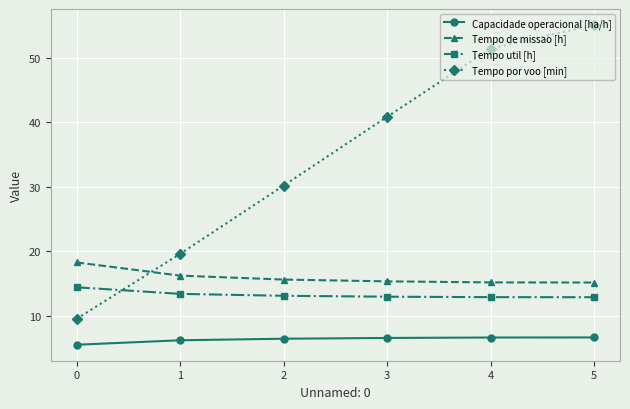

Is it true that Tempo por voo [min] equals 85.4 at 5?

False